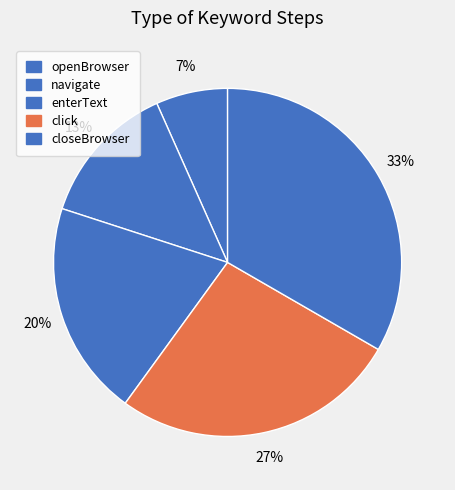

Rank the categories by value from highest to lowest.

closeBrowser, click, enterText, navigate, openBrowser